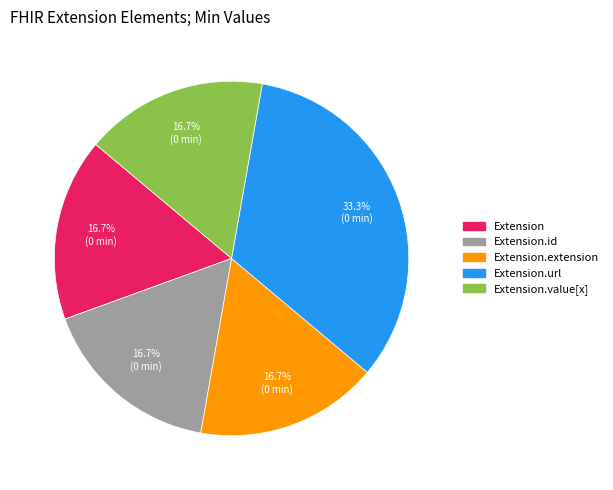

Is there a majority slice in this chart?

No